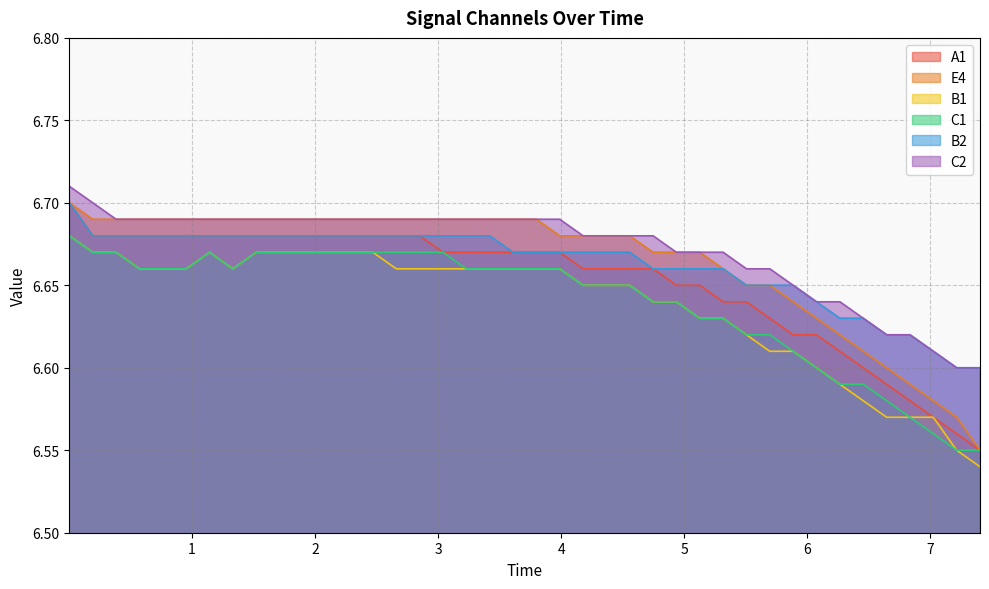

What is the sum of all B1 values?

265.5